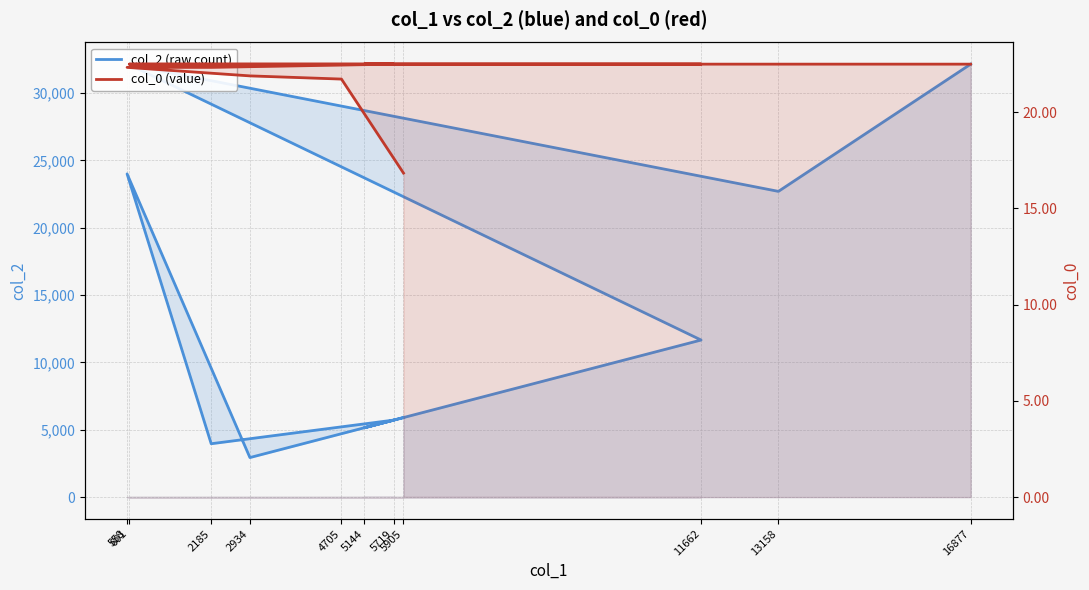

Which series has the largest total across all categories?

col_2 (raw count)